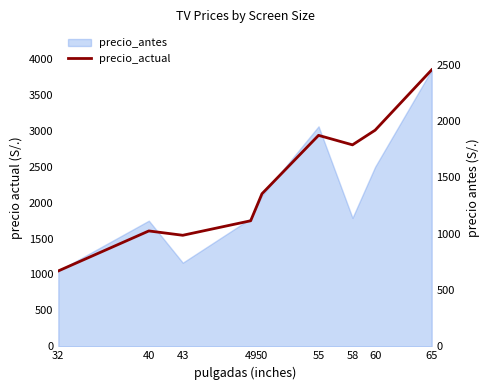

Where is the data nearest to the value 1561?

50